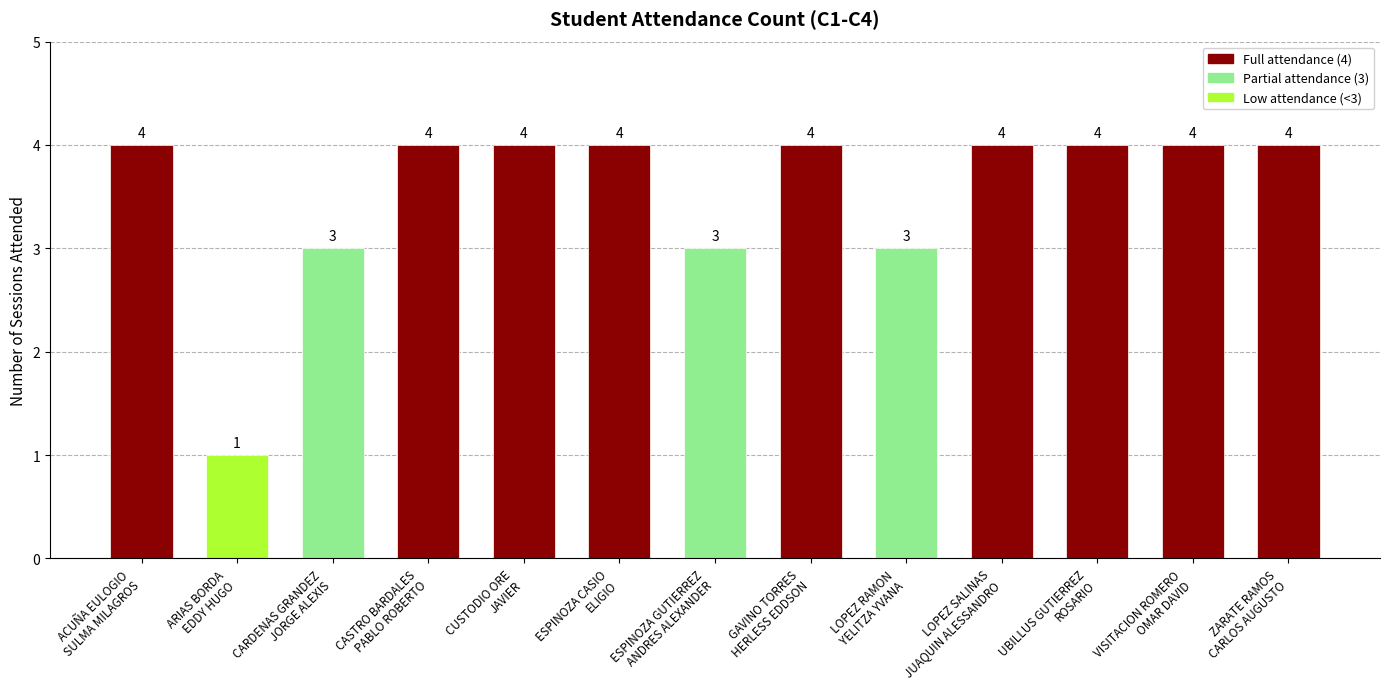

Where is the data nearest to the value 2?

ARIAS BORDA
EDDY HUGO